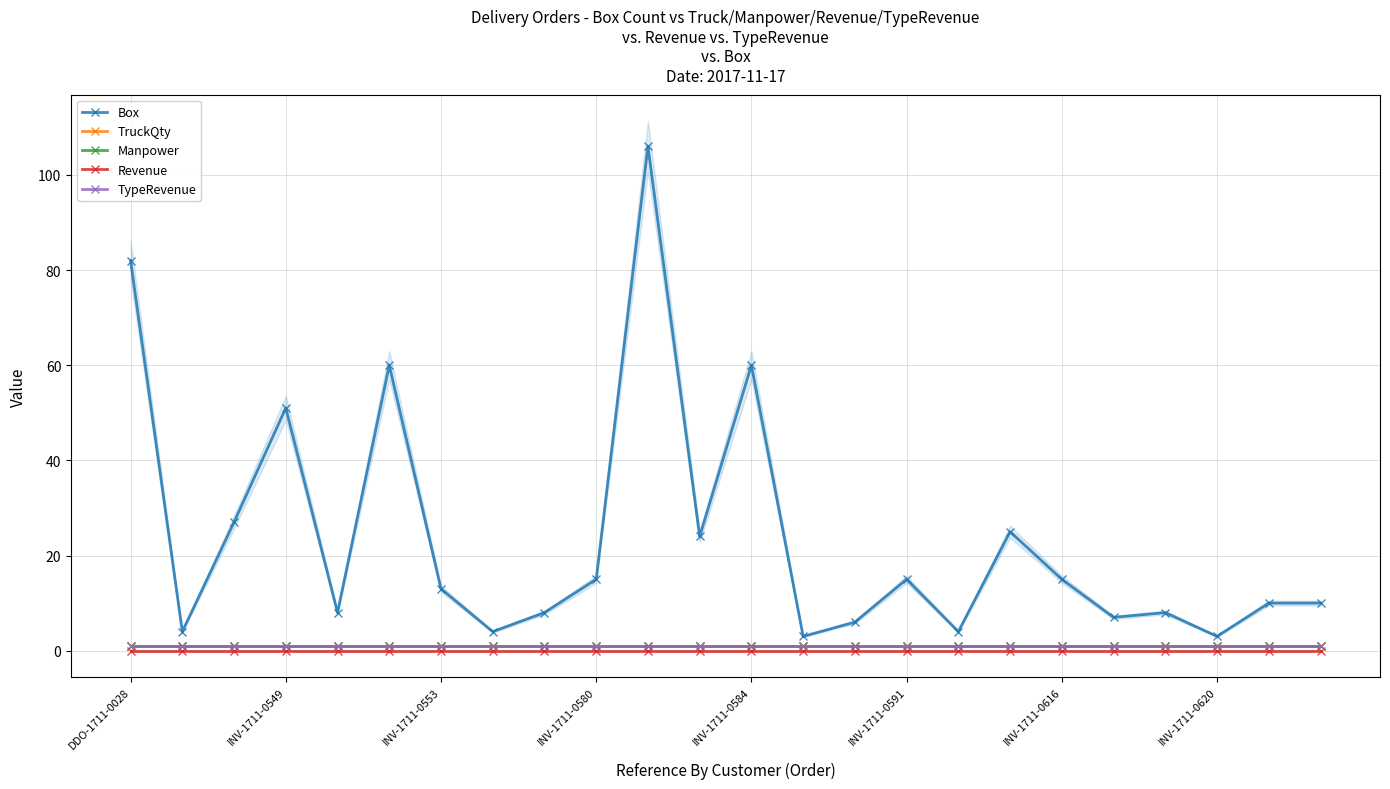

What is the difference between the highest and lowest values at INV-1711-0584?

60